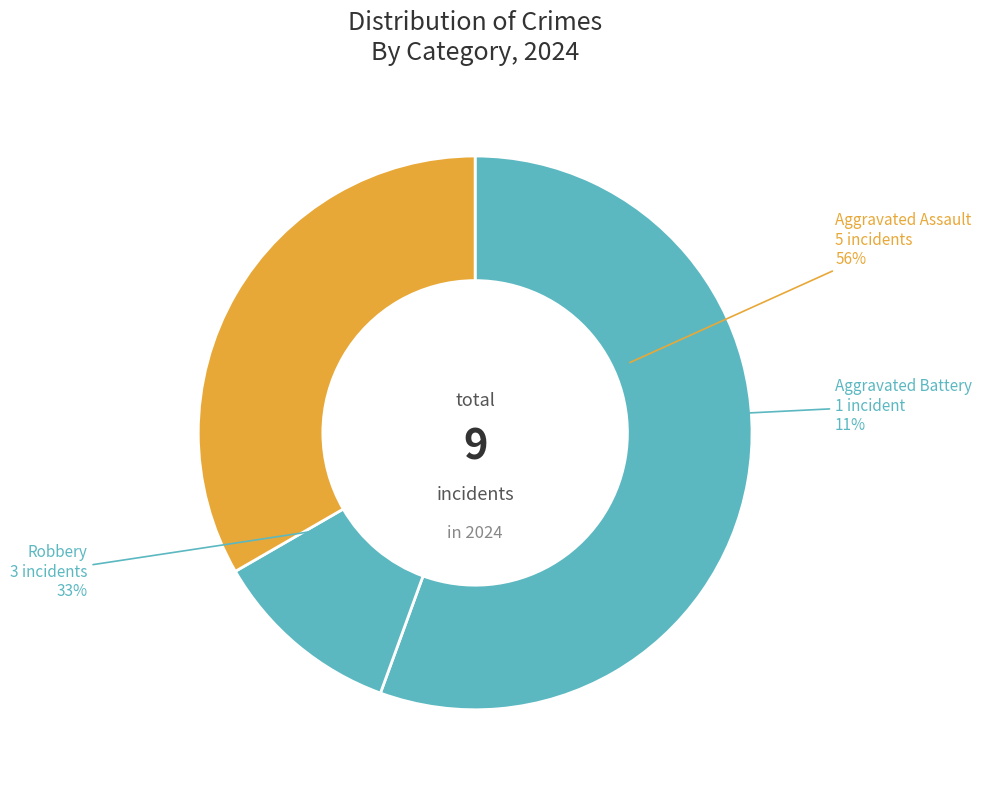

Count the number of slices in the pie.

3